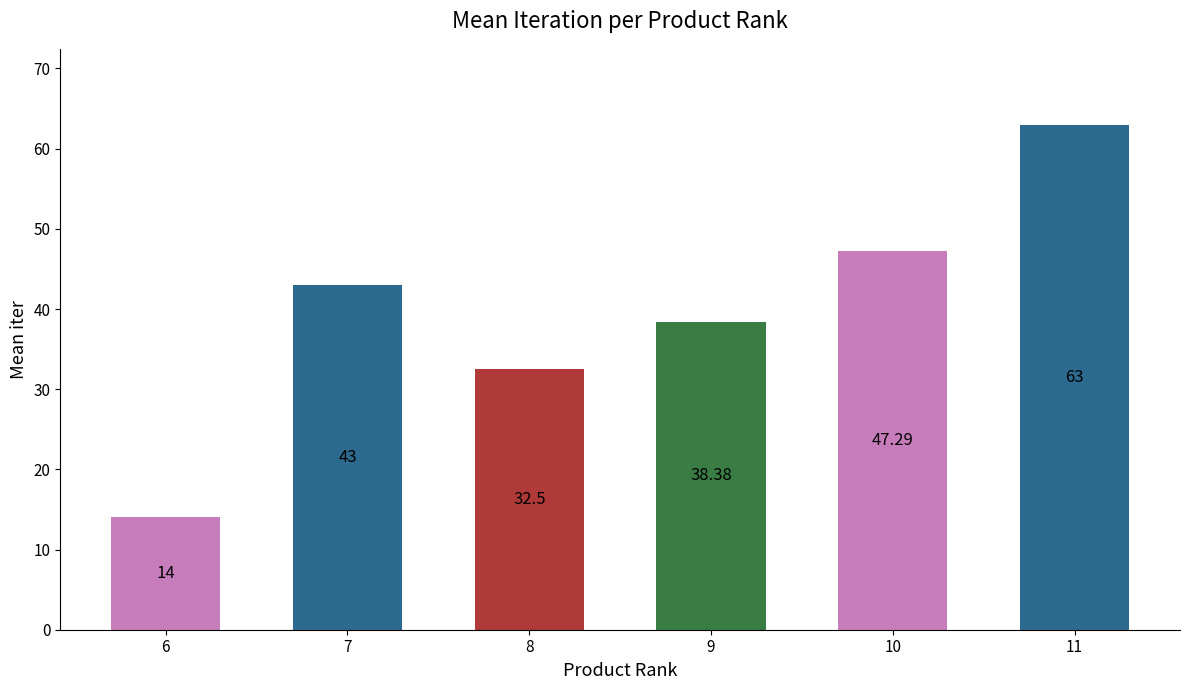

Reading right to left, what are all the values shown in this chart?

11=63.0	10=47.3	9=38.4	8=32.5	7=43.0	6=14.0